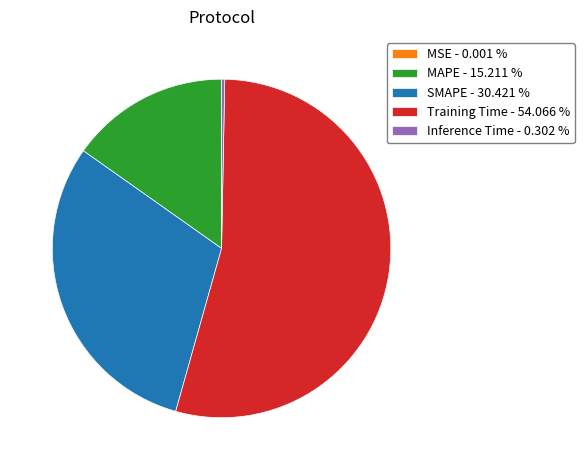

Does Training Time - 54.066 % account for over 50% of the chart?

Yes